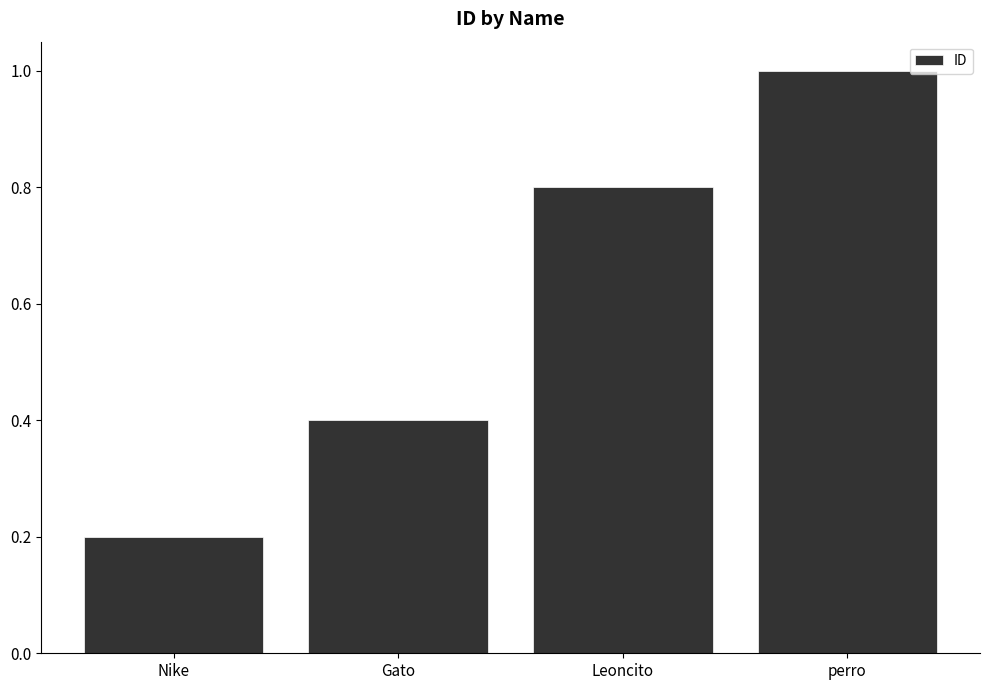

How many values are between 0 and 1?

4